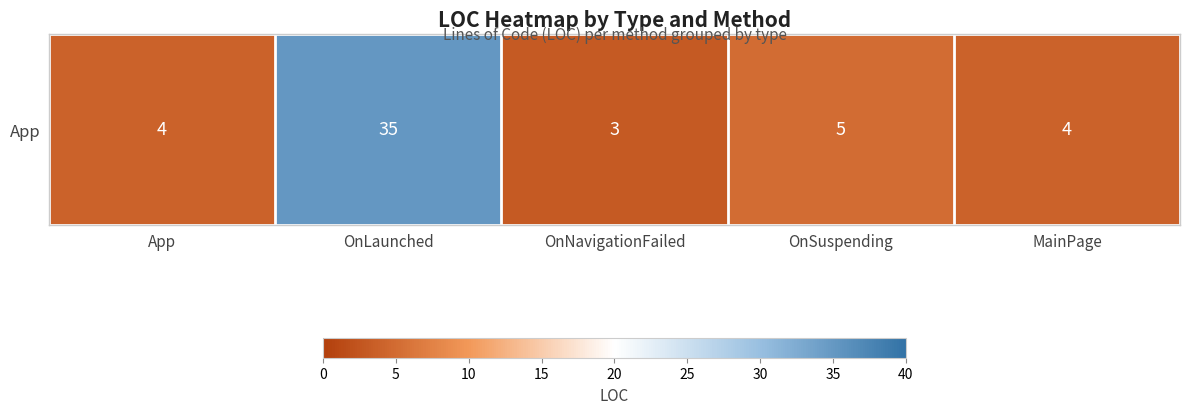

Which has a higher value, App or MainPage?

App